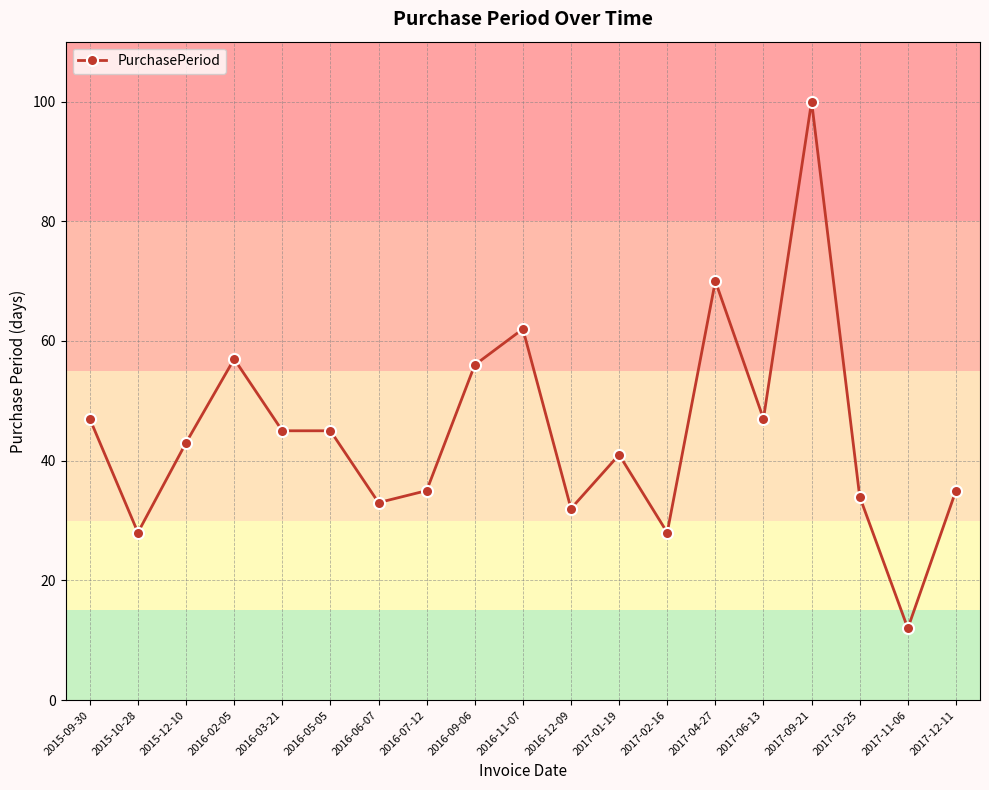

What is the sum of the values at 2016-07-12 and 2017-06-13?

82